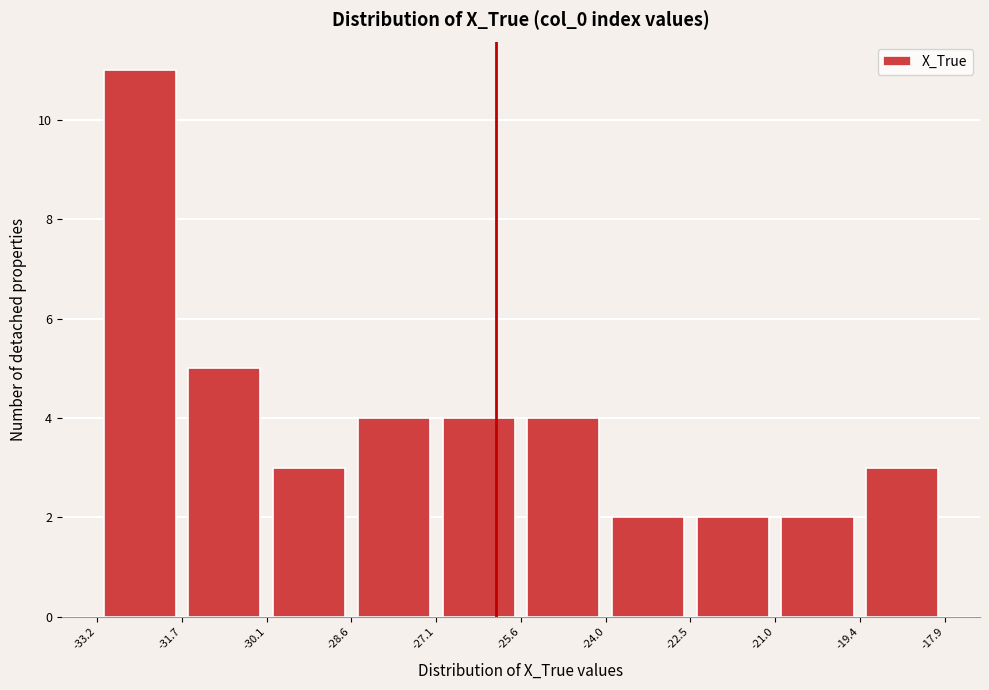

Reading left to right, transcribe this chart: for each bar, give the range it covers on the x-axis and its height. The values are not printed on the chart, so give them approximately, as read against the axis.

-33.2 to -31.7: 11
-31.7 to -30.1: 5
-30.1 to -28.6: 3
-28.6 to -27.1: 4
-27.1 to -25.6: 4
-25.6 to -24.0: 4
-24.0 to -22.5: 2
-22.5 to -21.0: 2
-21.0 to -19.4: 2
-19.4 to -17.9: 3